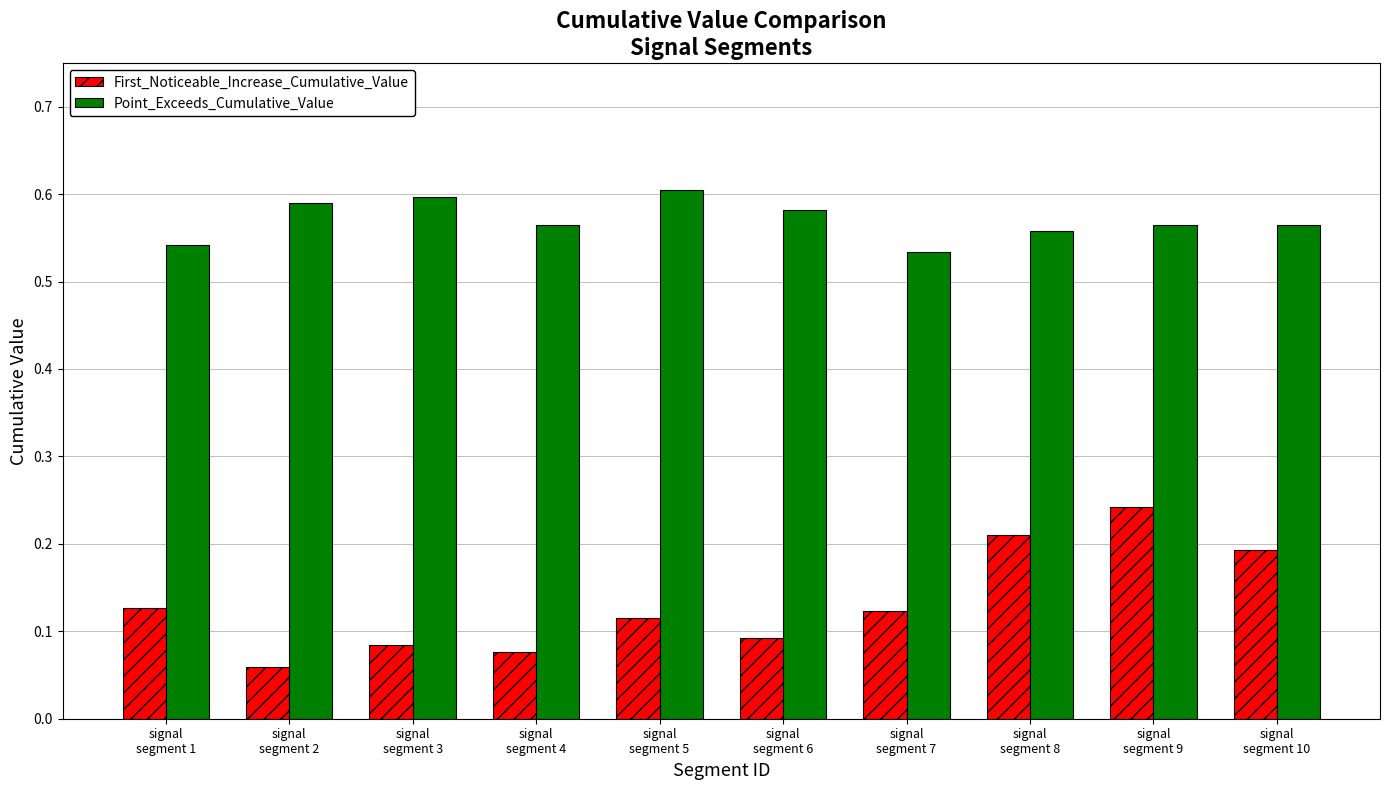

At how many categories does at least one series exceed 0?

10